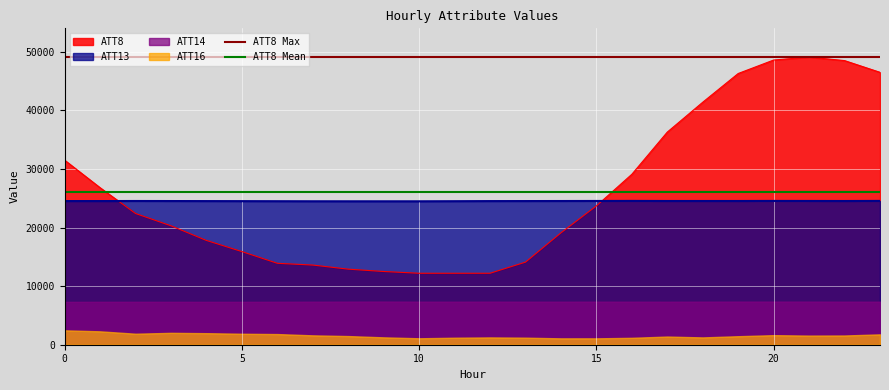

What is the lowest value of the ATT13 series?

24484.3